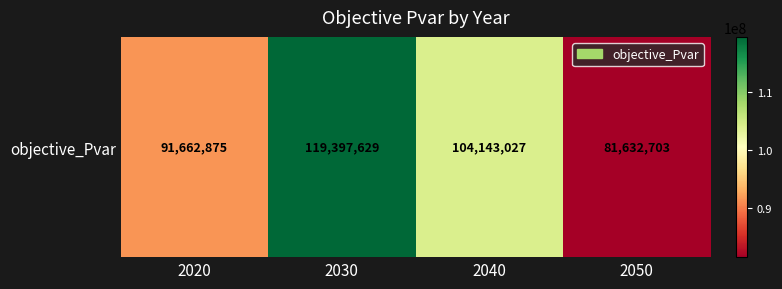

Rank the categories by value from lowest to highest.

2050, 2020, 2040, 2030